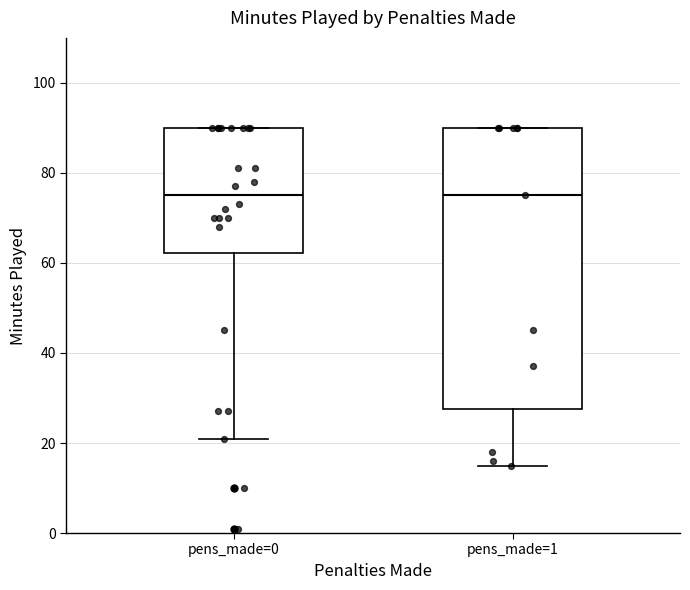

Which box is the tallest, from its lower edge to its upper edge?

pens_made=1